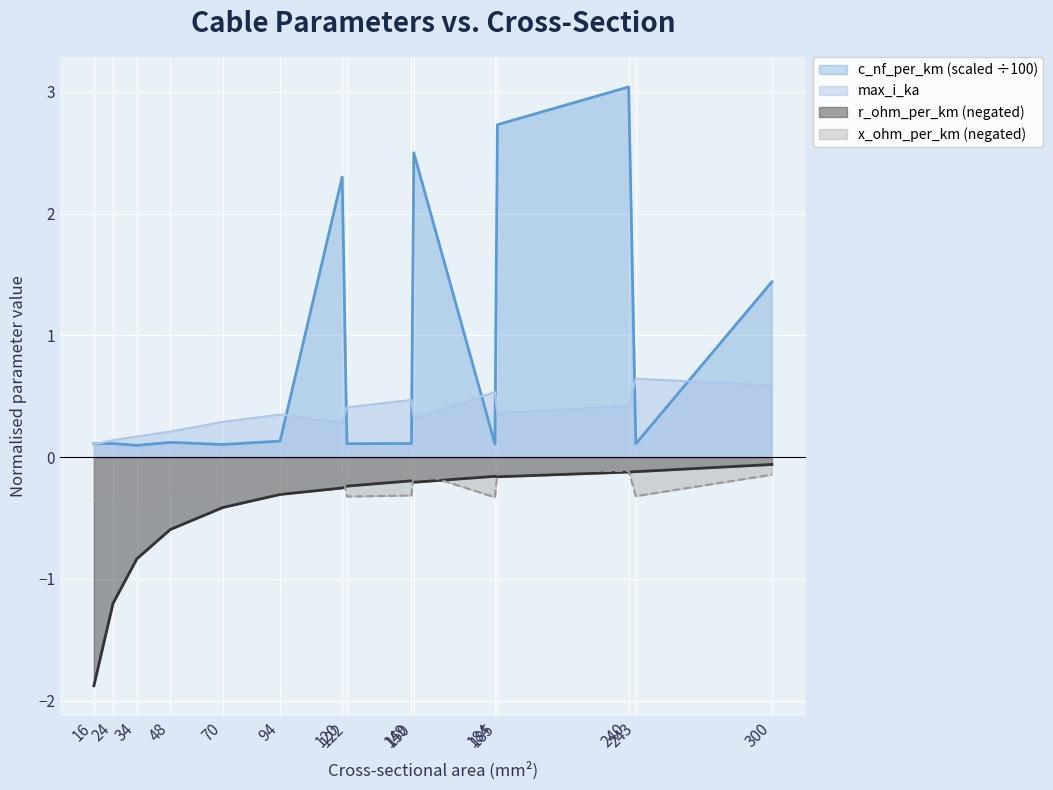

Which series changed the most between 149 and 150?

c_nf_per_km (scaled ÷100)